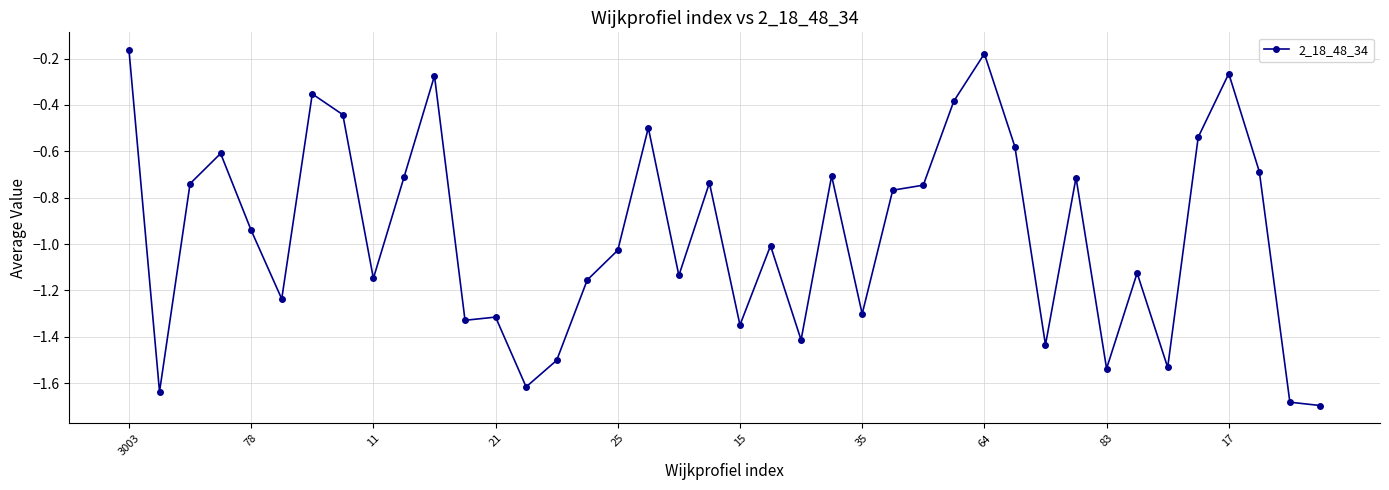

True or false: there are more than 1 points higher than both neighbors.

True